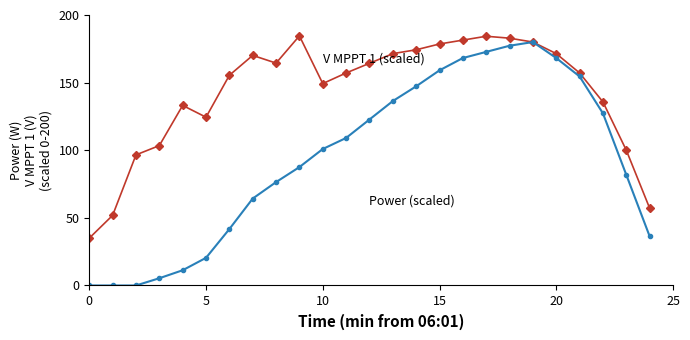

What is the maximum value shown in the chart?

184.6